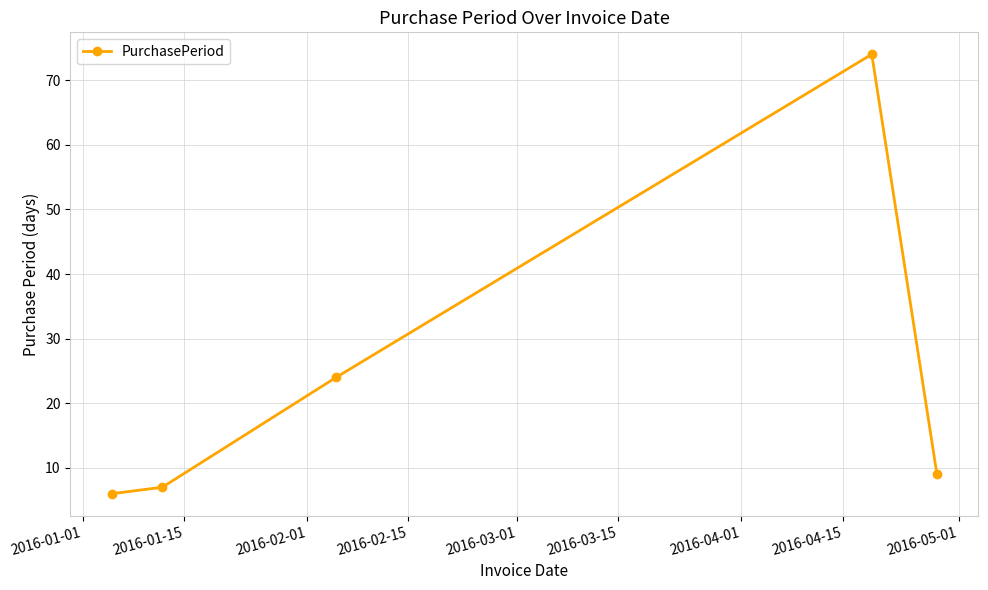

How many lines are shown in the chart?

1